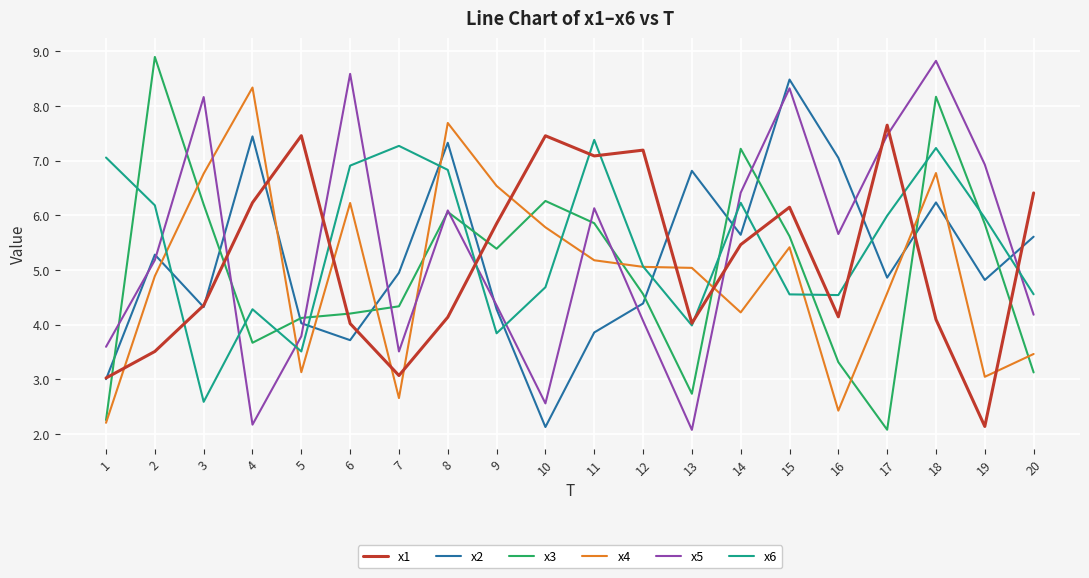

What is the highest value of the x3 series?

8.9